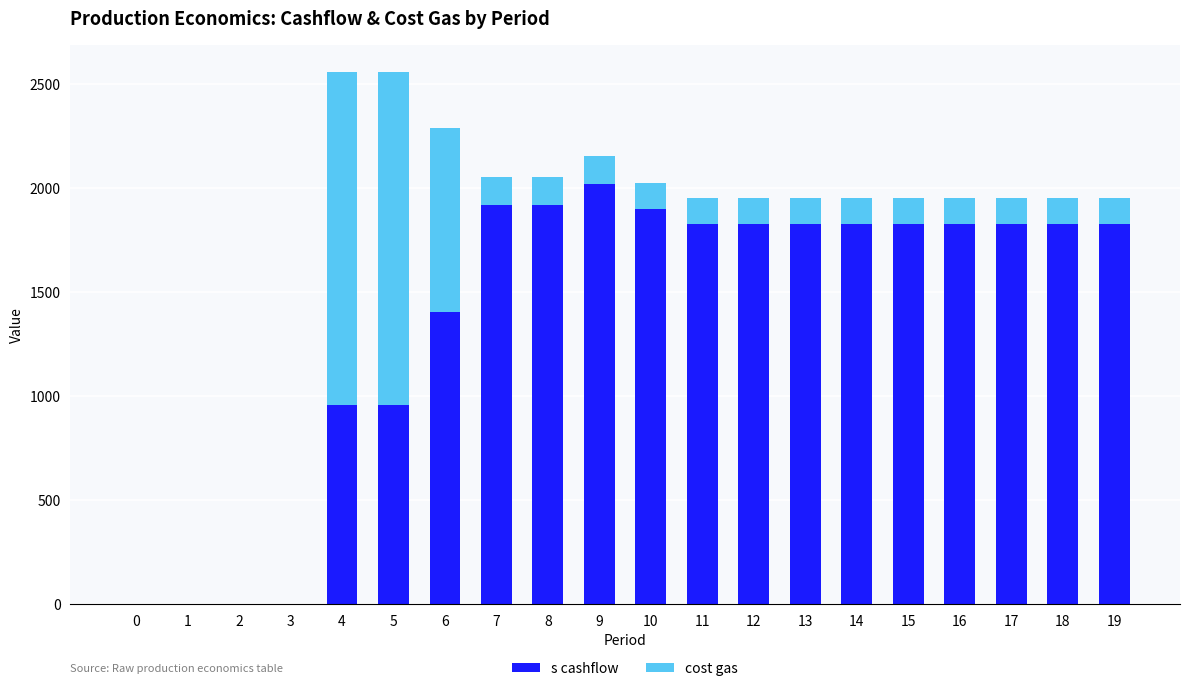

What are all the series names shown in the legend?

s cashflow, cost gas